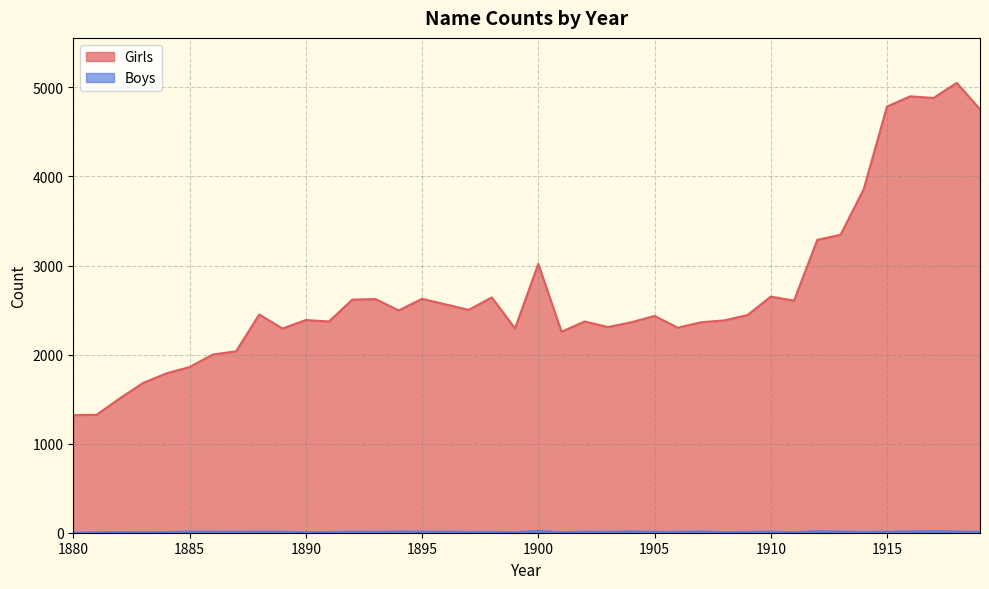

What is the spread (max minus min) of values at 1906?

2292